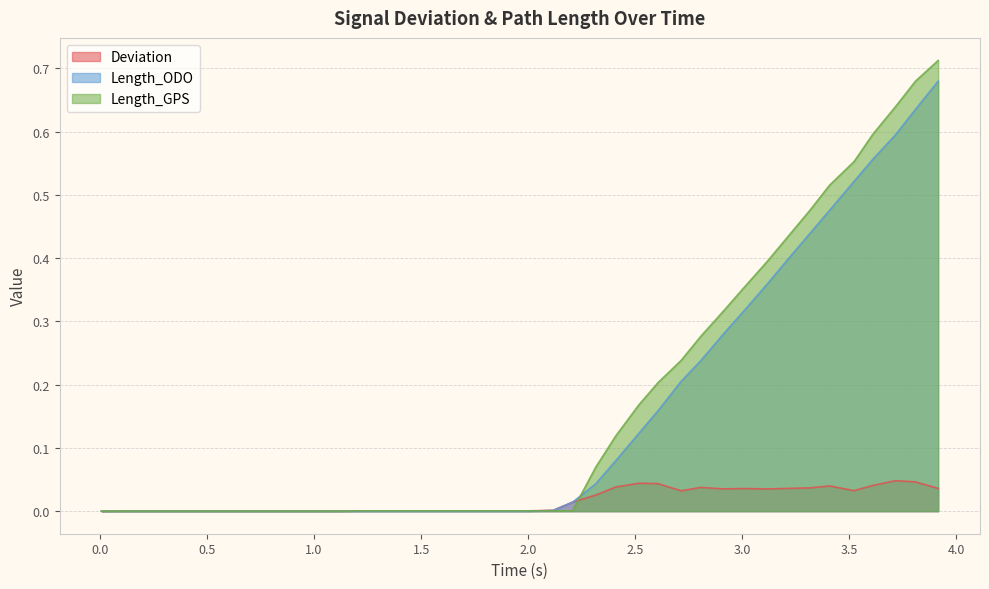

True or false: Deviation has more than 1 points higher than both neighbors.

True